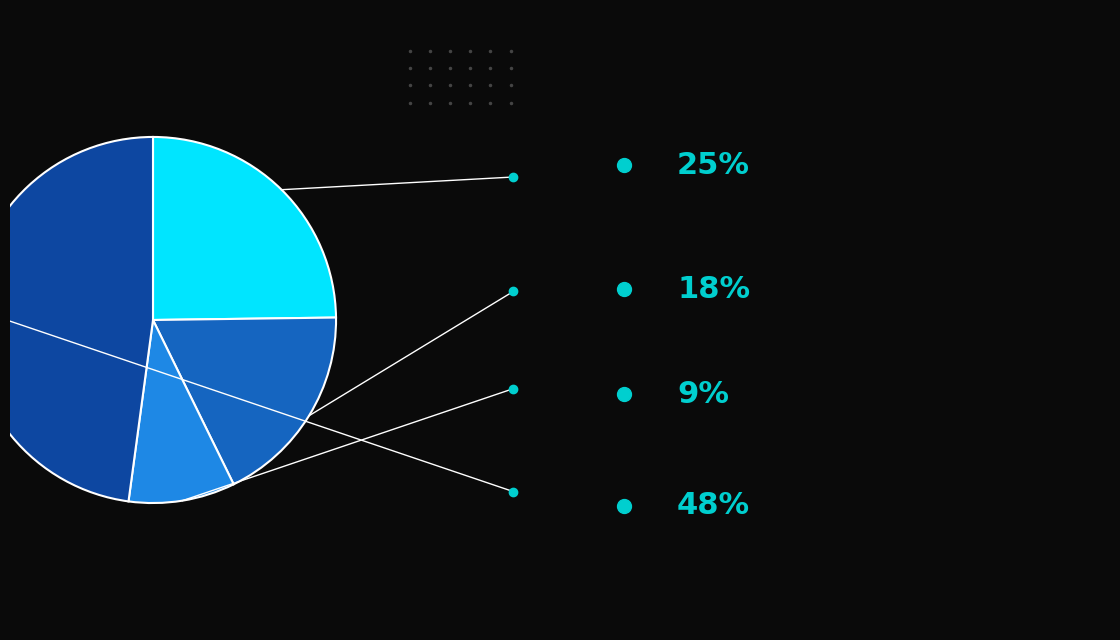

Does any single category account for the majority?

No